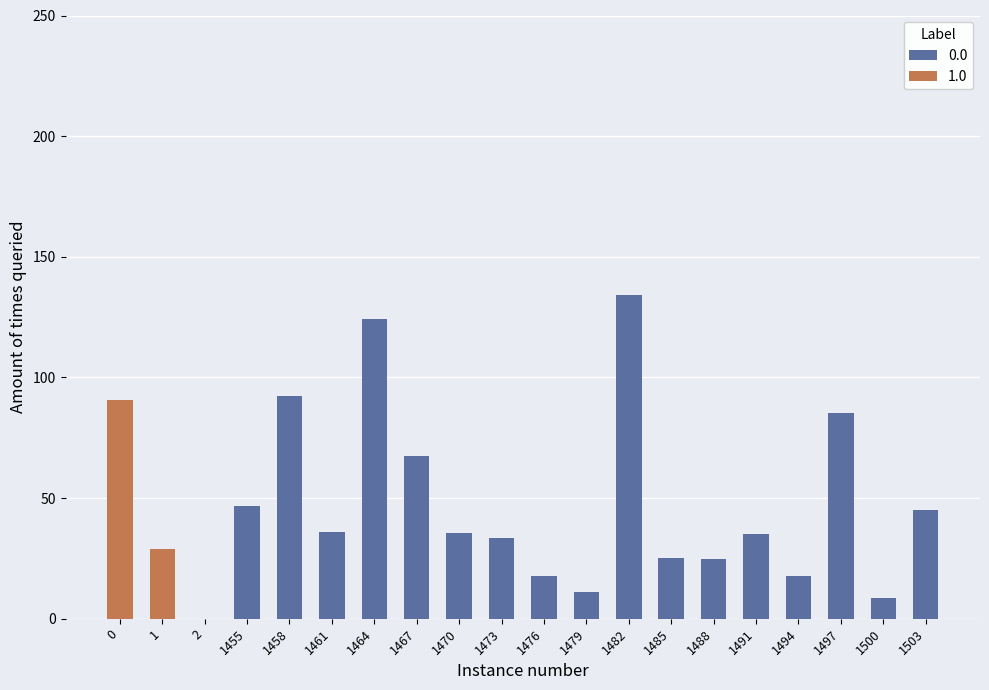

What is the sum of all 1.0 values?

119.7